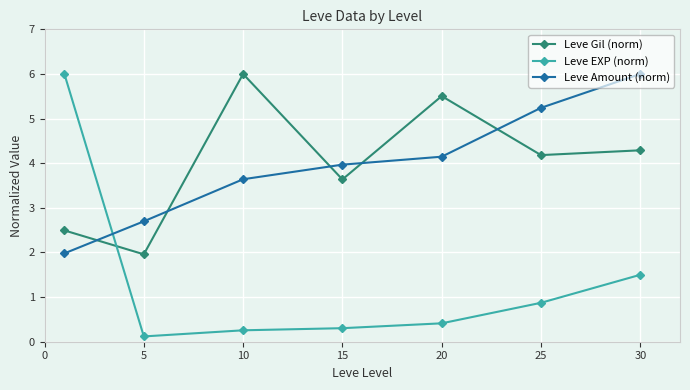

At how many categories does at least one series exceed 5?

5